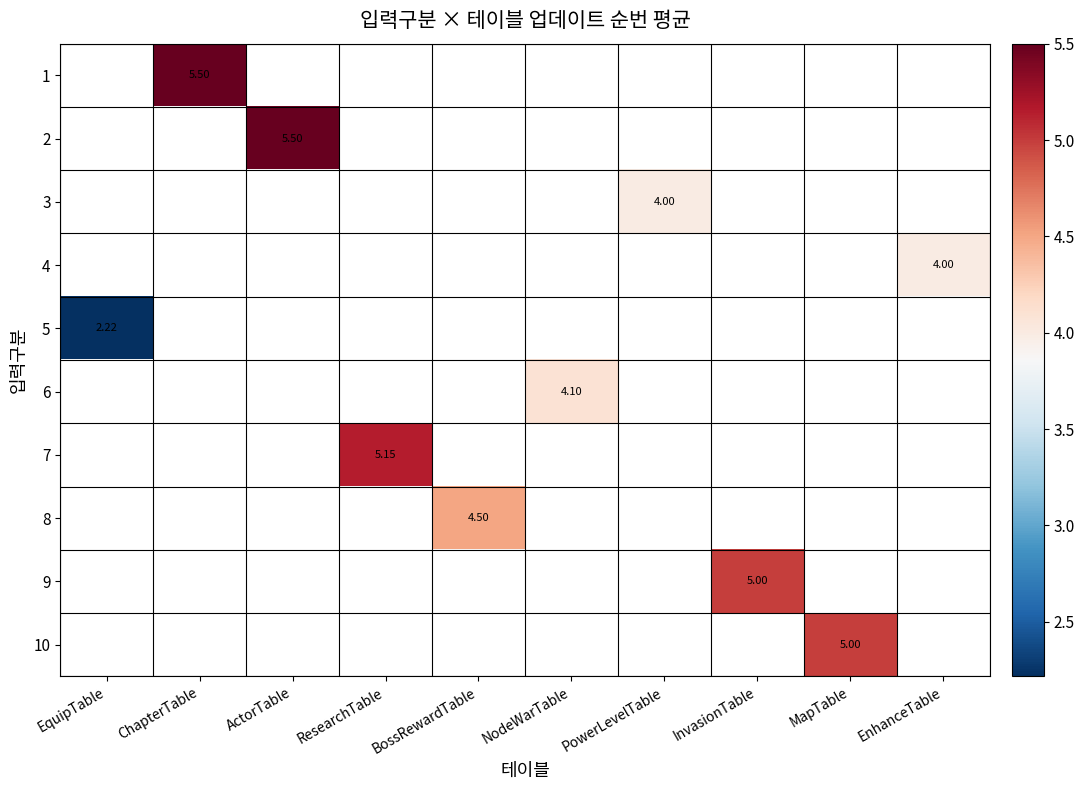

Count the number of data series in this chart.

10